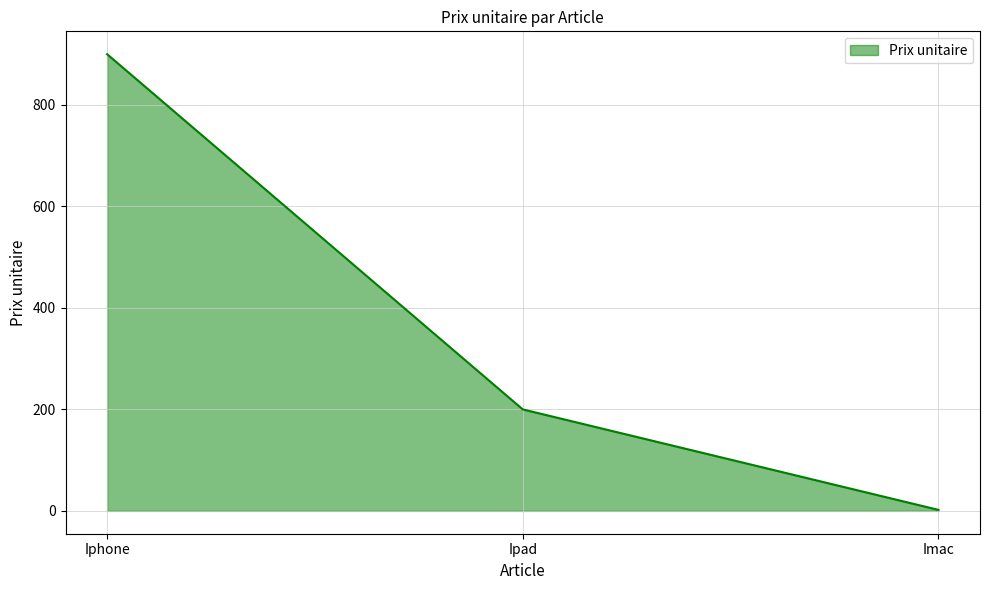

Between Ipad and Imac, which is larger?

Ipad